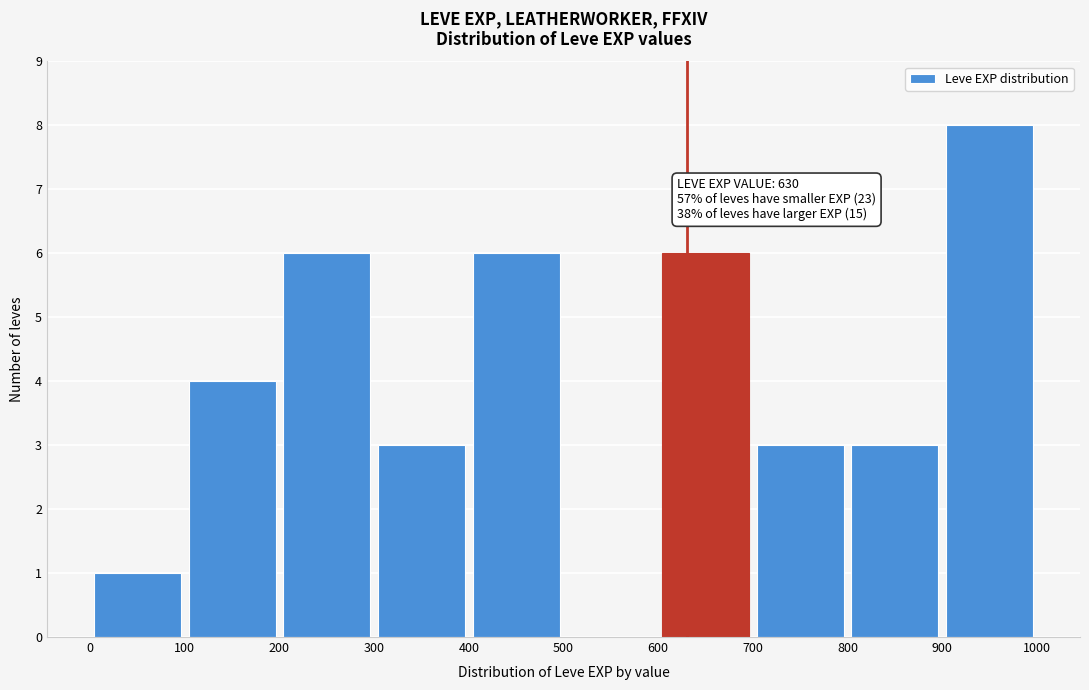

Over which range of the x-axis is the bar tallest?

900 to 1000